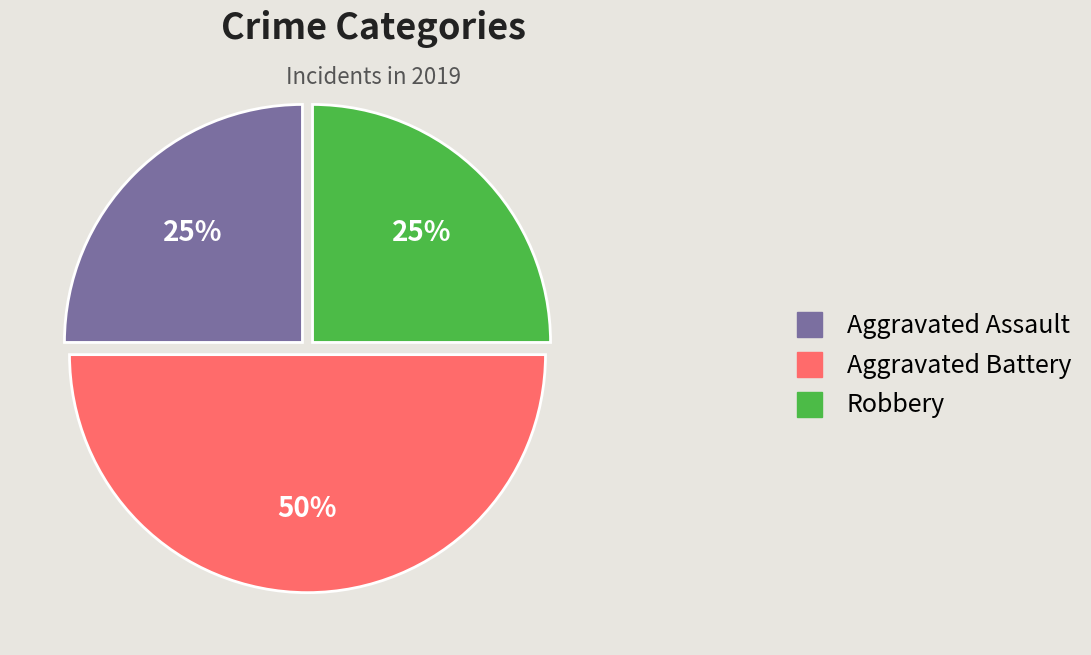

What percentage is the Aggravated Battery slice, to the nearest percent?

50%